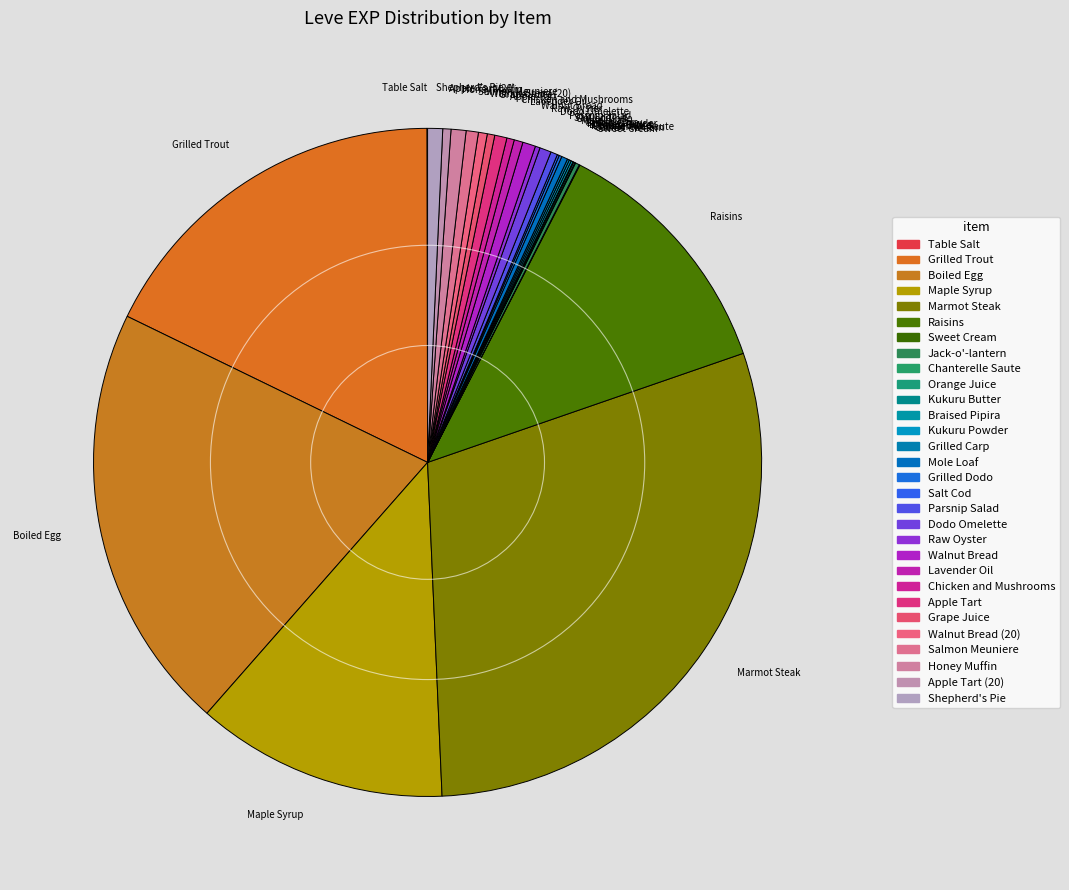

Between Walnut Bread (20) and Marmot Steak, which is larger?

Marmot Steak